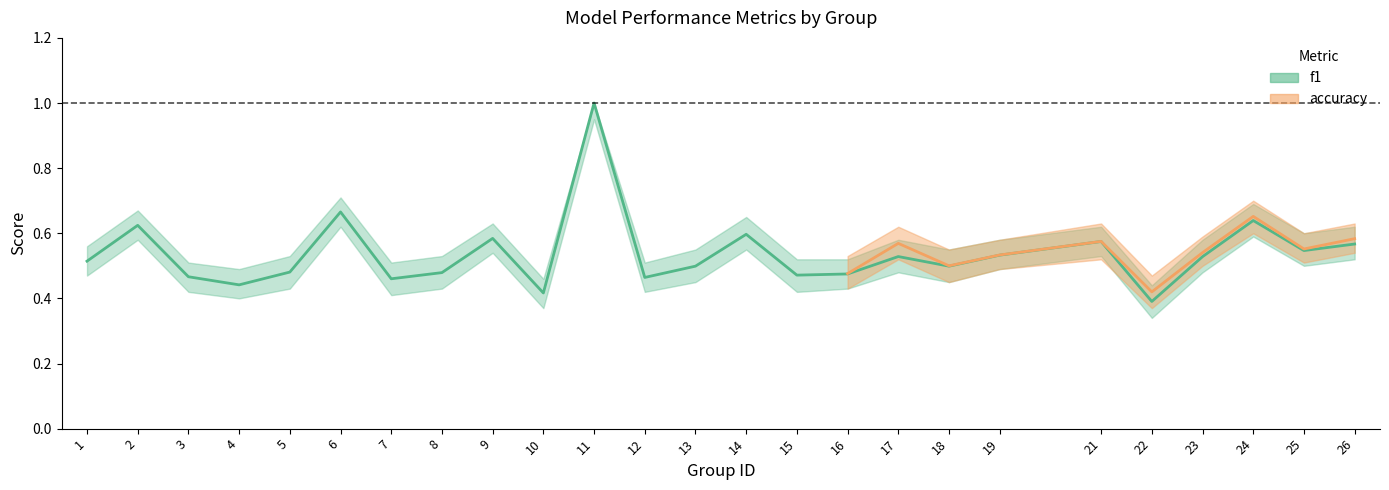

The chart shows a value of 0.5 at 18. True or false?

True